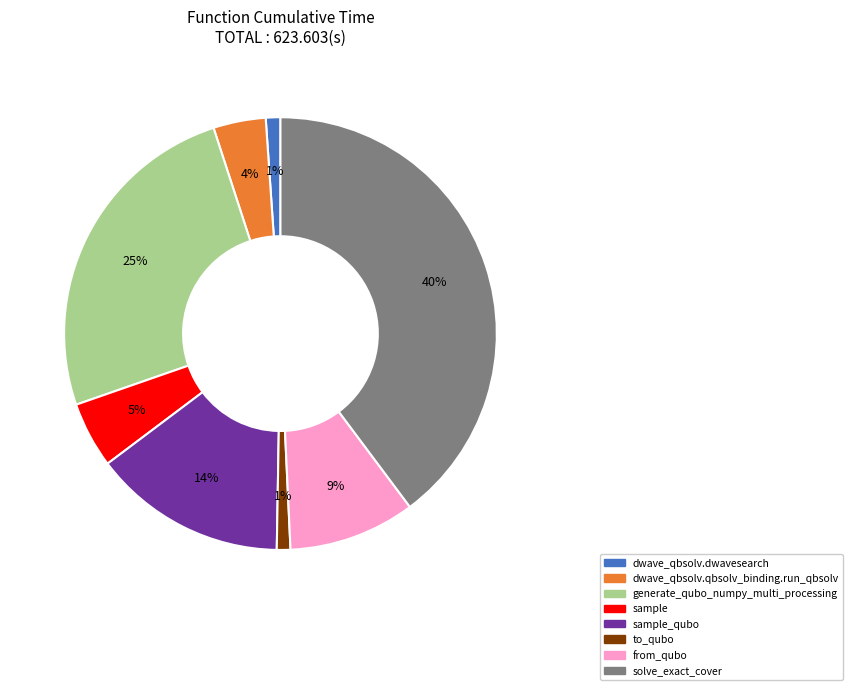

Does any single category account for the majority?

No